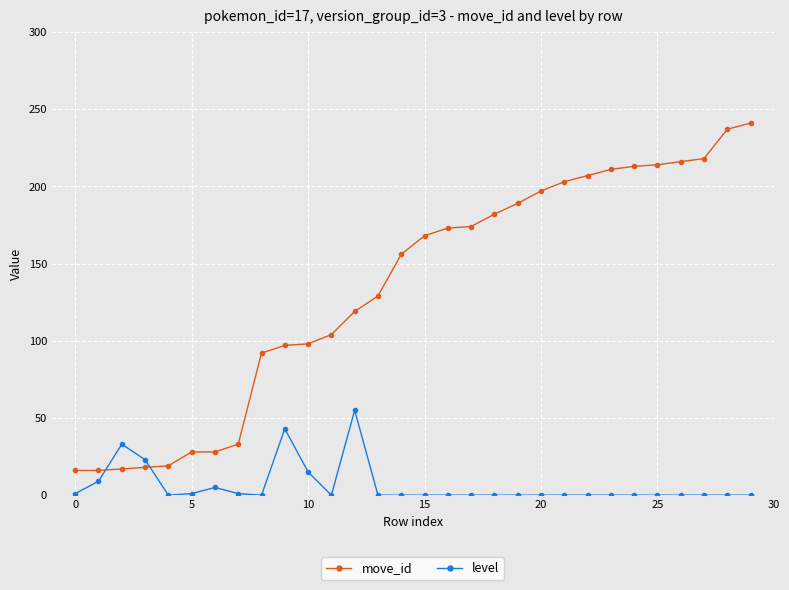

Which series has the largest total across all categories?

move_id